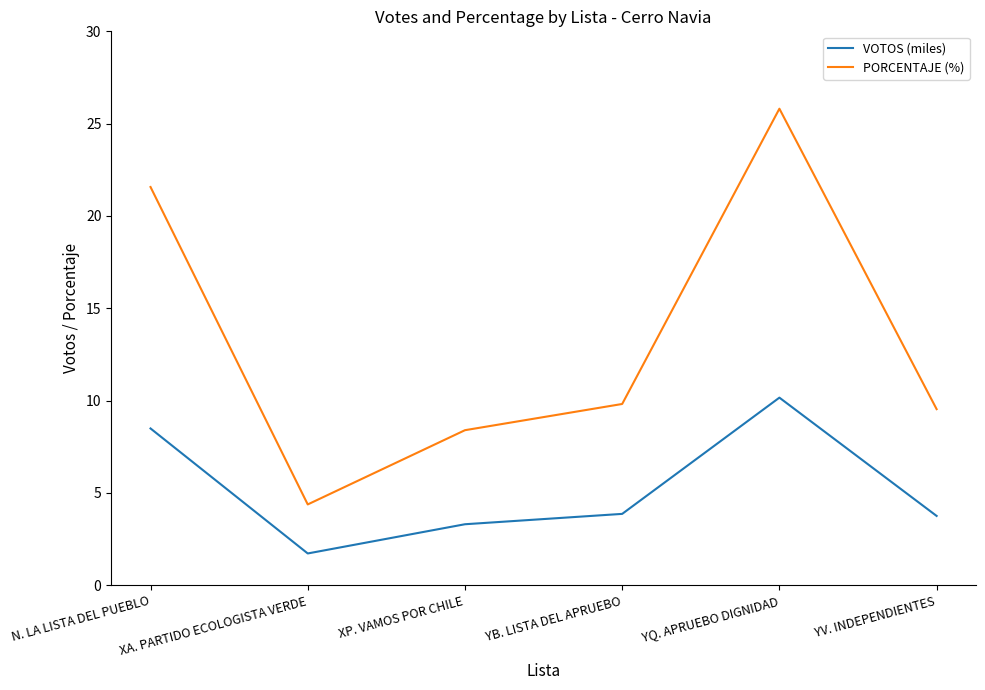

What position from the left is YV. INDEPENDIENTES?

6